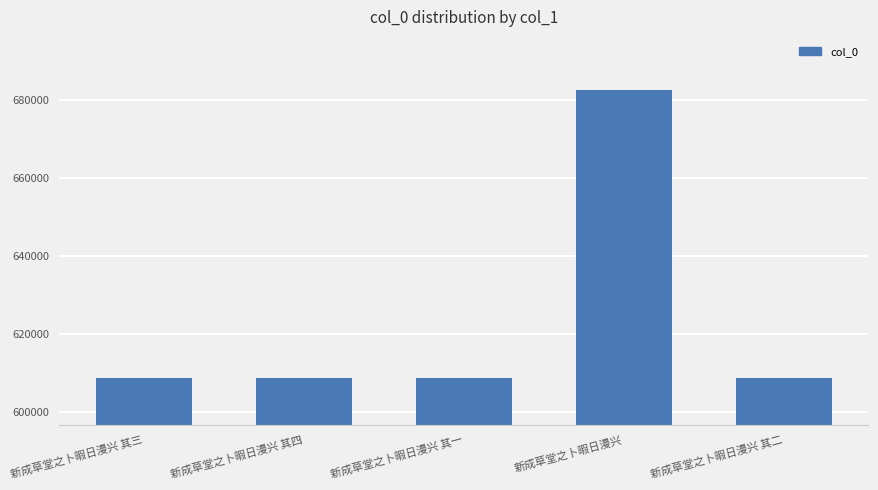

What is the value of the 4th bar from the left?

682422